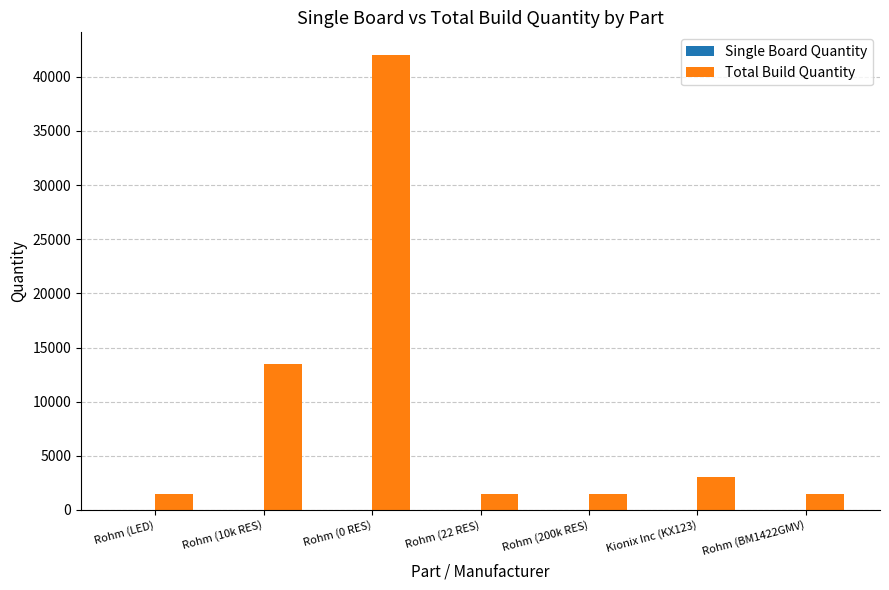

At which category is the sum across all series the highest?

Rohm (0 RES)